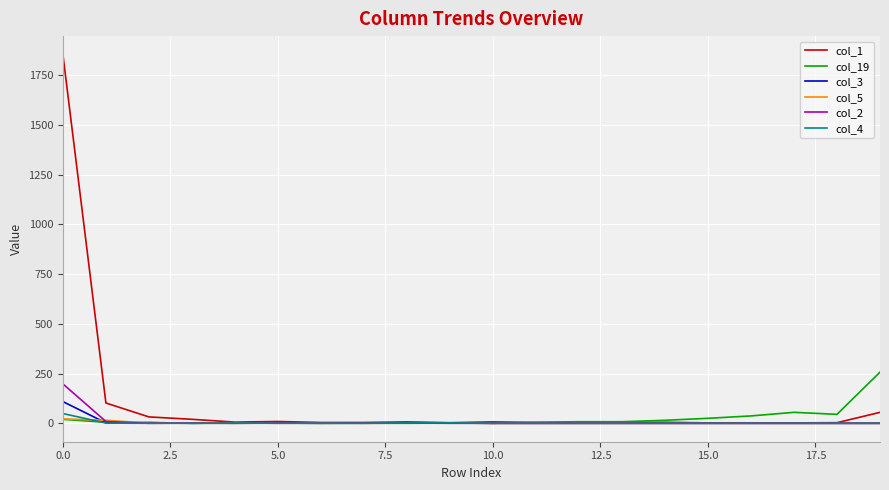

Which series has the largest range (max minus min)?

col_1